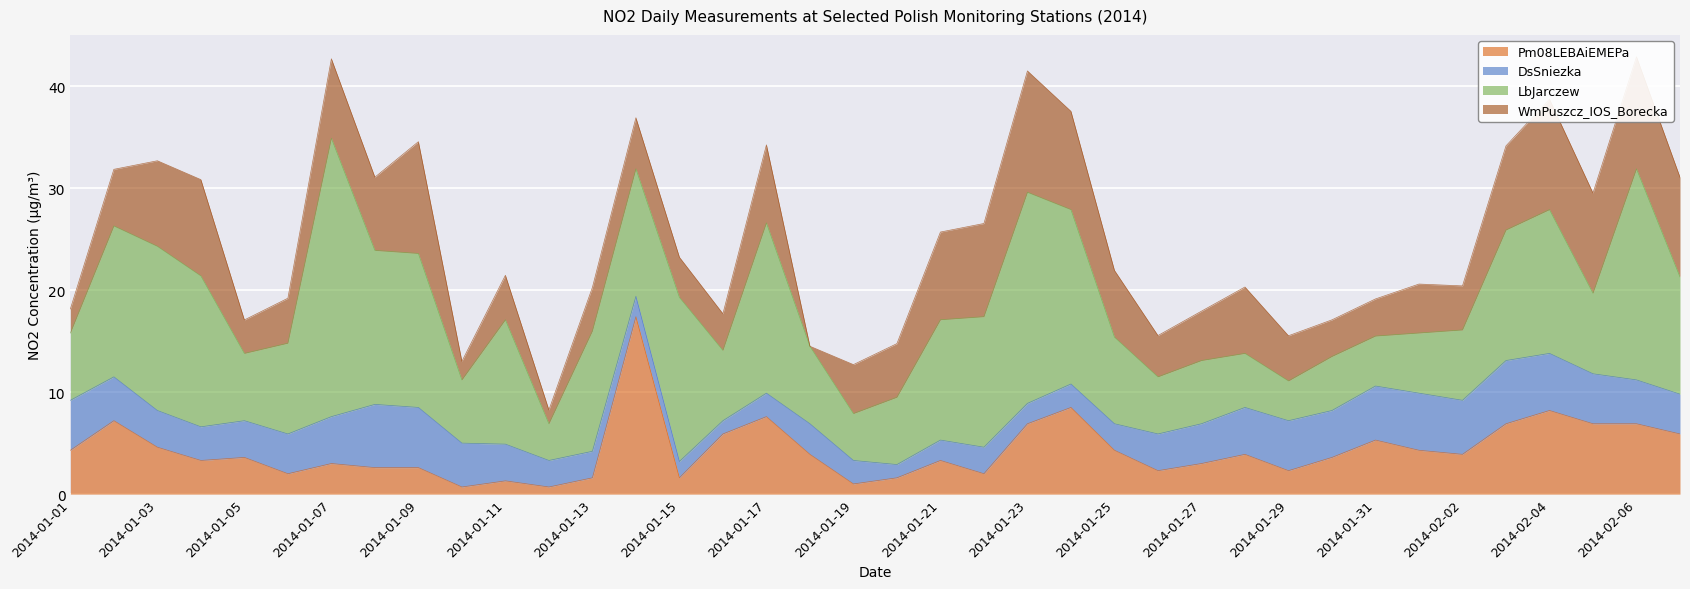

What is the approximate value of LbJarczew at 2014-01-16?

6.9